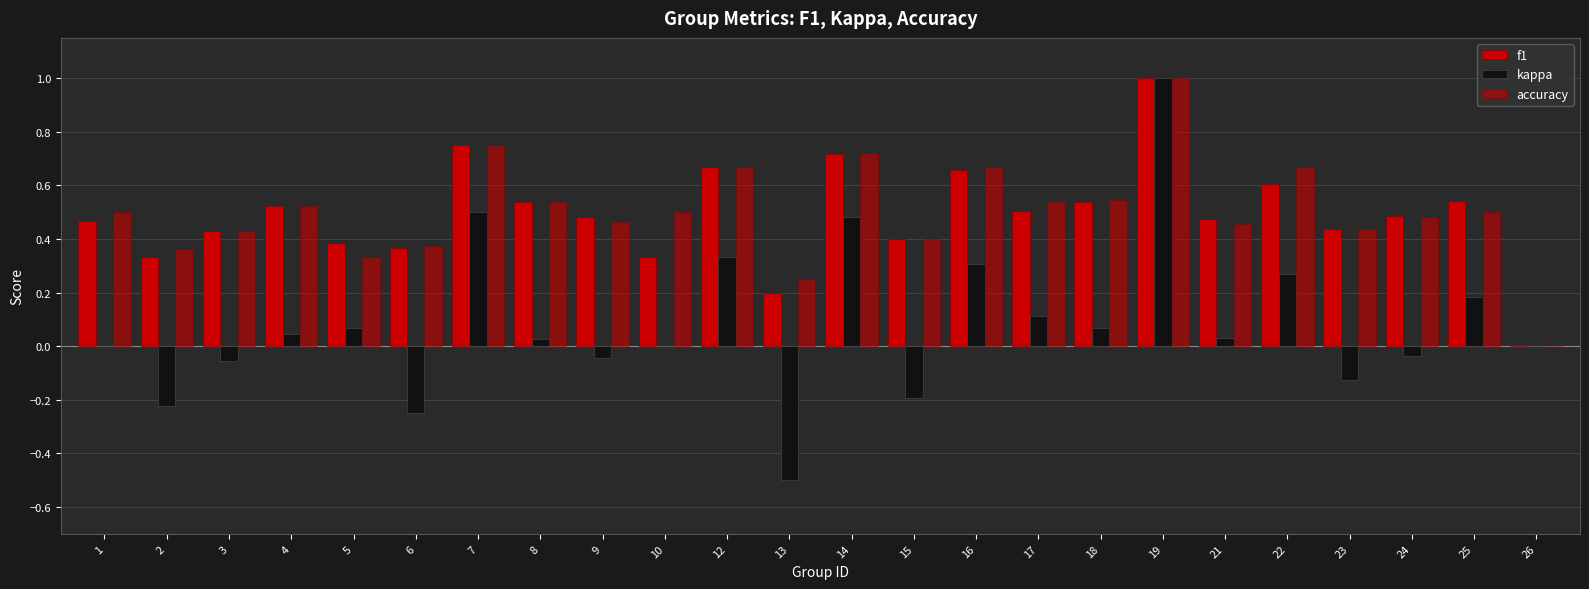

Reading left to right, transcribe all the data shown in this chart.

f1: 0.5	0.3	0.4	0.5	0.4	0.4	0.8	0.5	0.5	0.3	0.7	0.2	0.7	0.4	0.7	0.5	0.5	1.0	0.5	0.6	0.4	0.5	0.5	0.0
kappa: 0.0	-0.2	-0.1	0.0	0.1	-0.2	0.5	0.0	-0.0	0.0	0.3	-0.5	0.5	-0.2	0.3	0.1	0.1	1.0	0.0	0.3	-0.1	-0.0	0.2	0.0
accuracy: 0.5	0.4	0.4	0.5	0.3	0.4	0.8	0.5	0.5	0.5	0.7	0.2	0.7	0.4	0.7	0.5	0.5	1.0	0.5	0.7	0.4	0.5	0.5	0.0